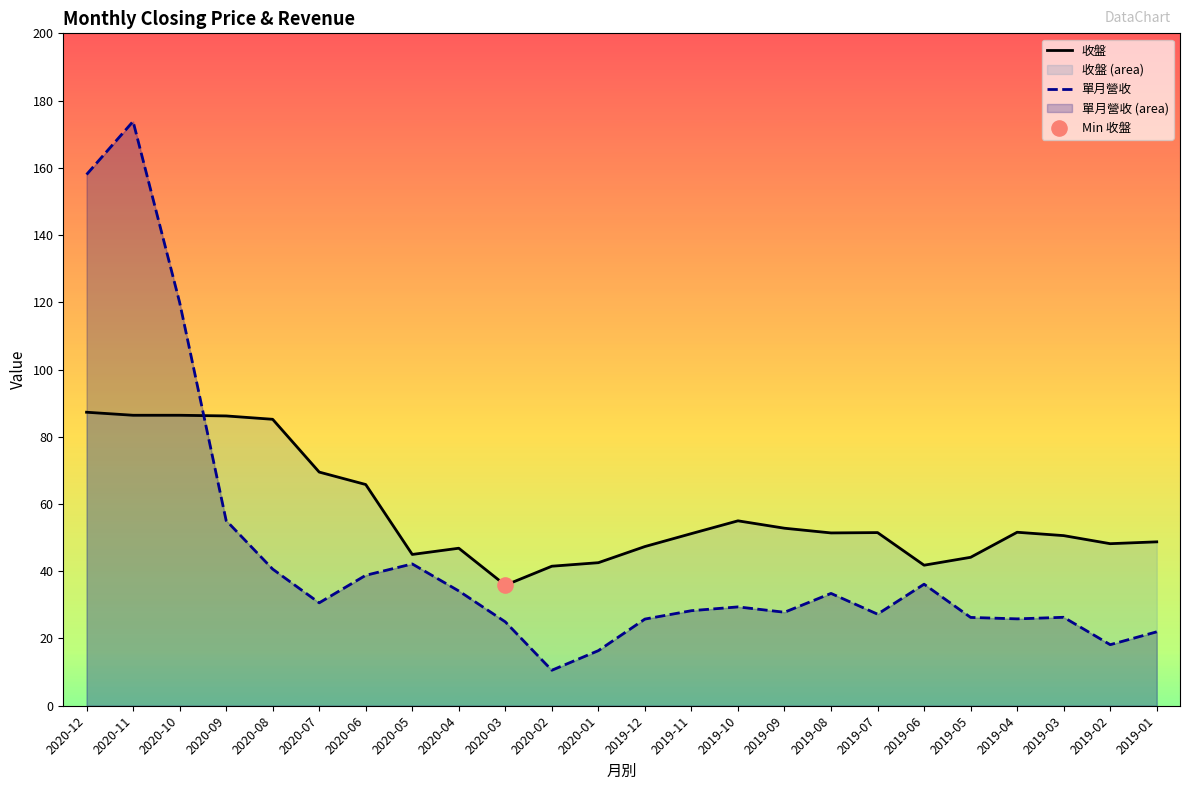

At which category is the sum across all series the highest?

2020-11